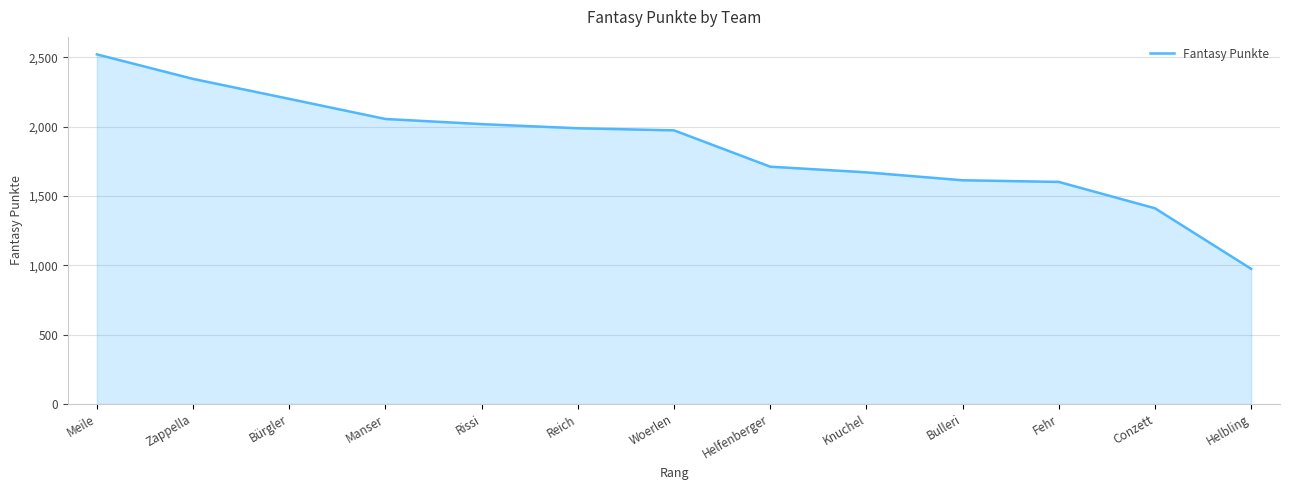

Approximately how many times larger is the value at Zappella compared to Helbling?

2.4